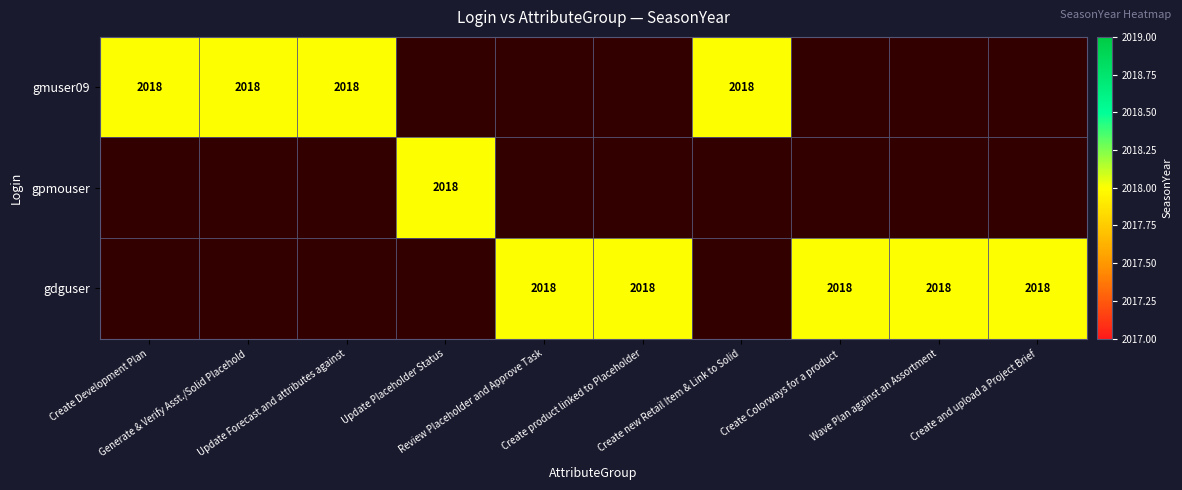

The gmuser09 series shows 2018 at gmuser09. True or false?

True